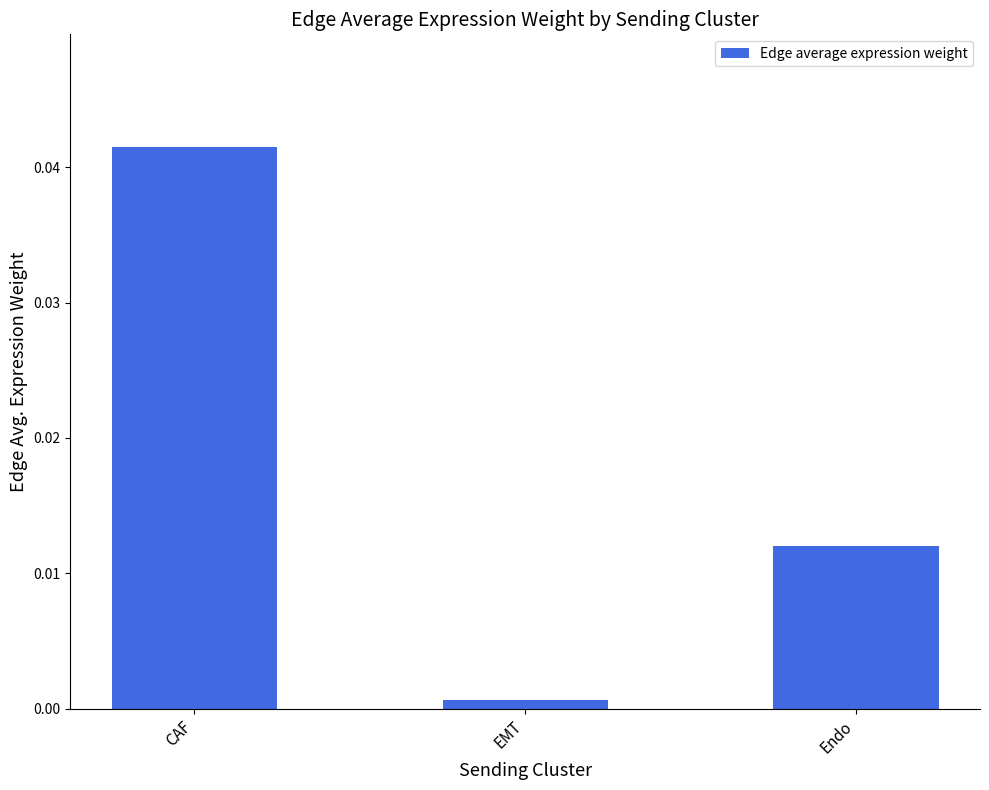

At which category does the chart reach its peak across all series?

CAF